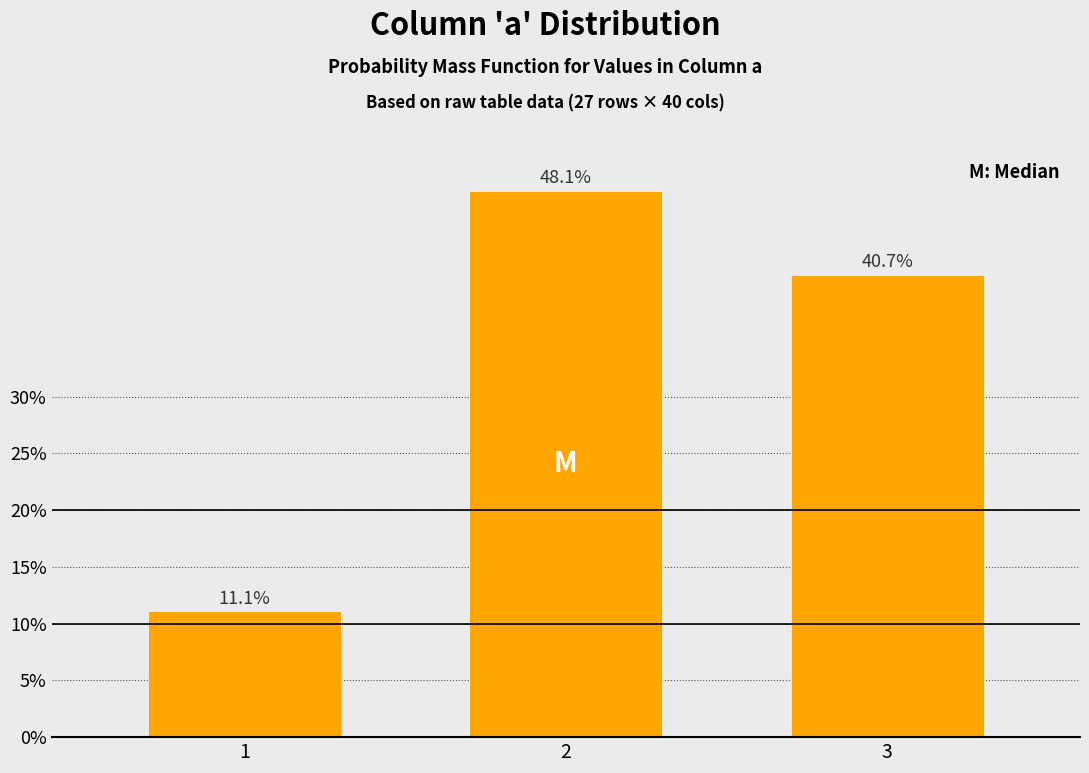

Reading left to right, what are all the values shown in this chart?

1=11.1	2=48.1	3=40.7